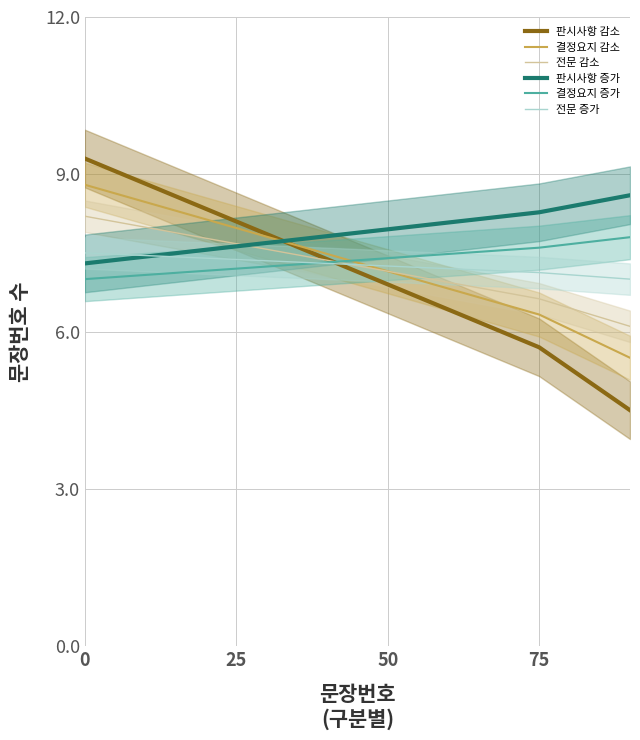

What is the sum of all 결정요지 감소 values?

35.8